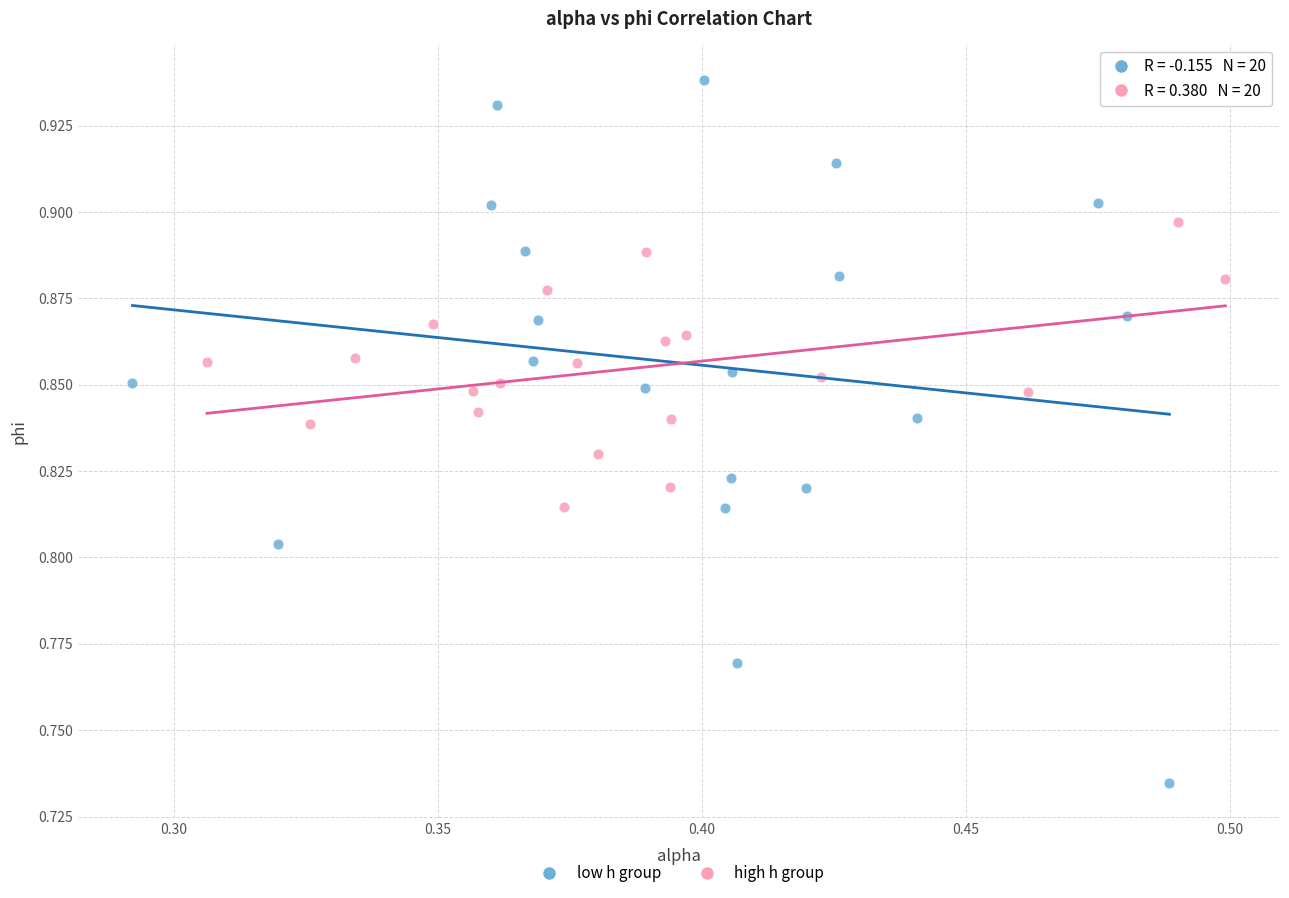

Which series has the widest spread of Y values?

low h group